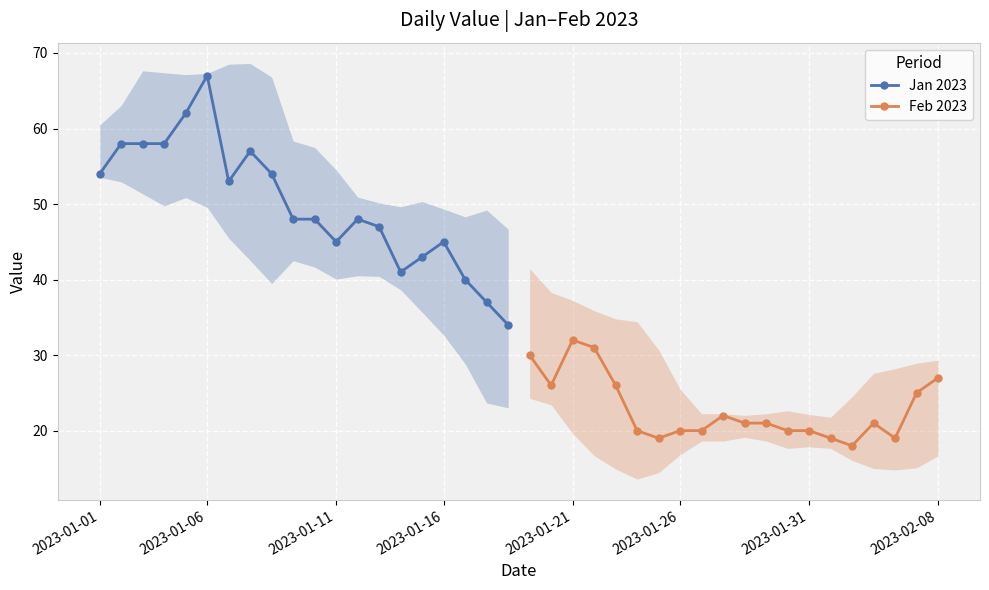

What is the minimum value for Jan 2023?

34